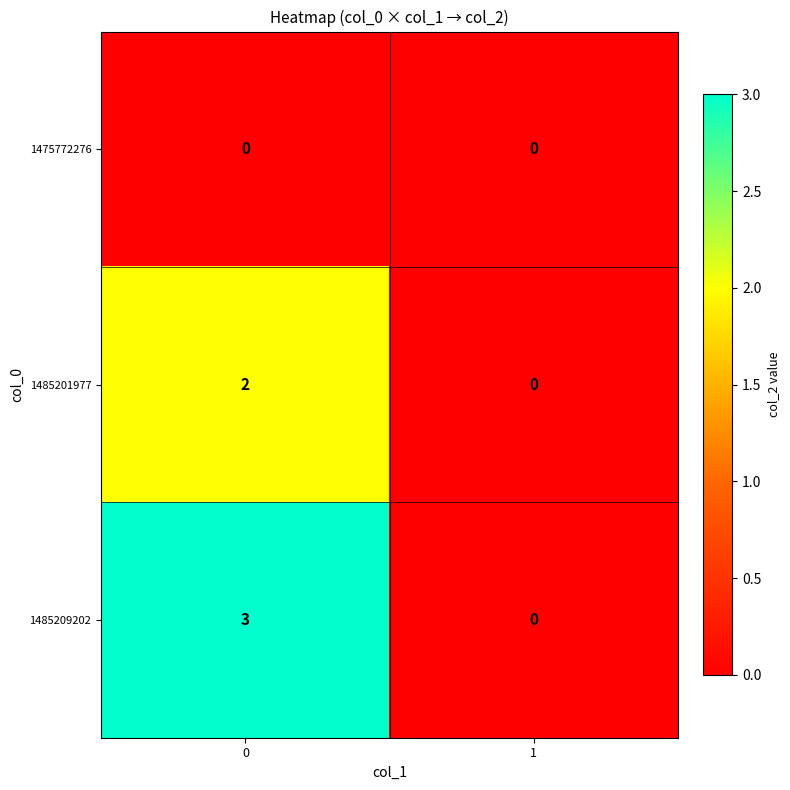

What is the total value across all series at 0?

5